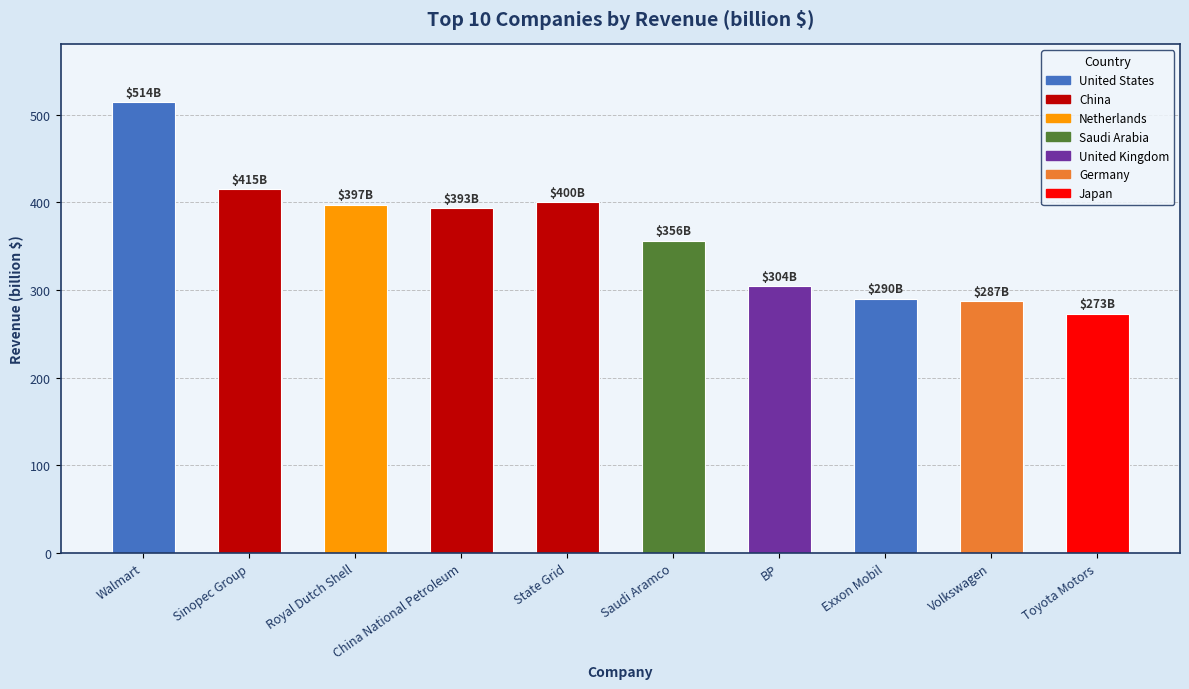

What is the approximate value at Volkswagen, to the nearest 10?

290